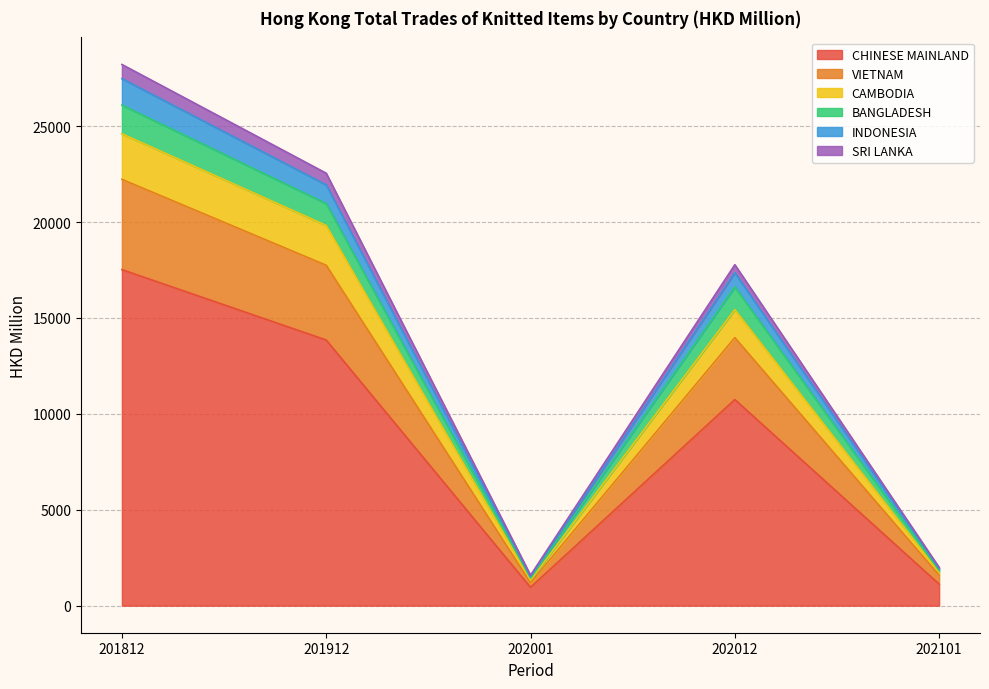

What is the maximum value for CHINESE MAINLAND?

17518.3